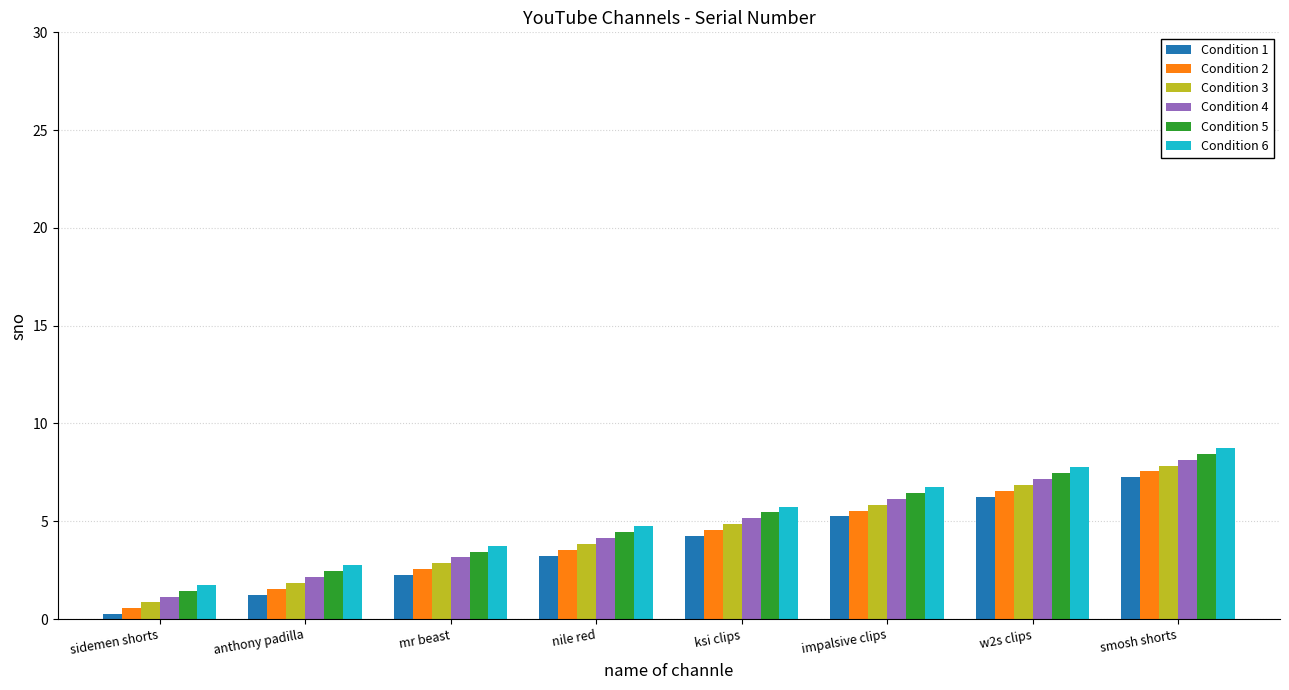

What is the difference between the Condition 5 values at anthony padilla and sidemen shorts?

1.0